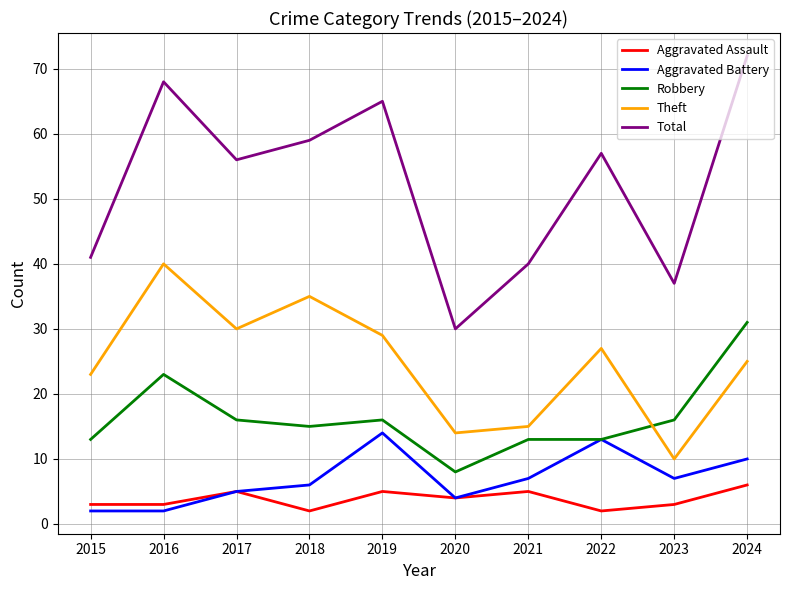

What is the lowest value of the Theft series?

10